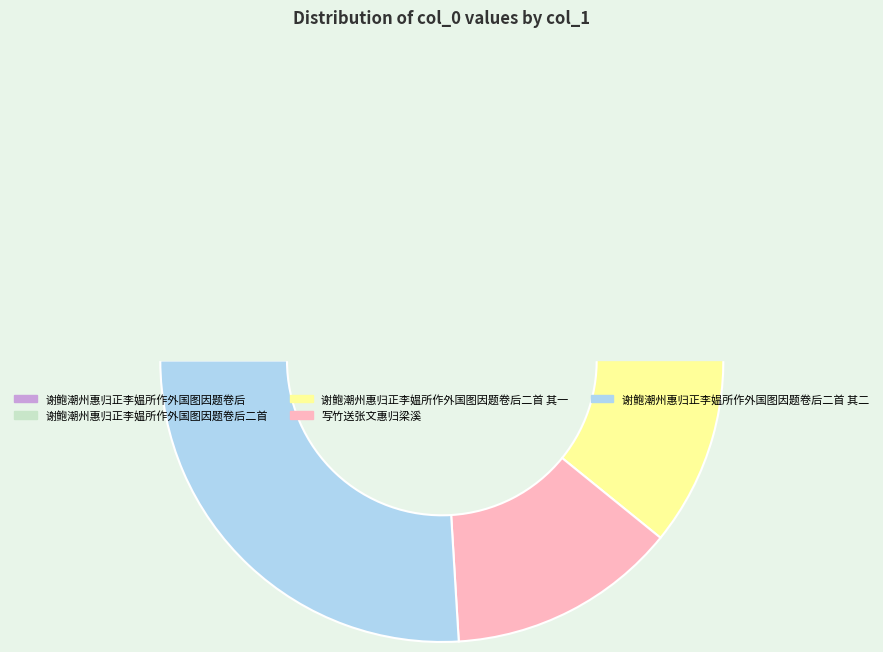

Combined, what portion of the pie is 谢鲍潮州惠归正李媪所作外国图因题卷后二首 and 谢鲍潮州惠归正李媪所作外国图因题卷后二首 其二?

52.4%